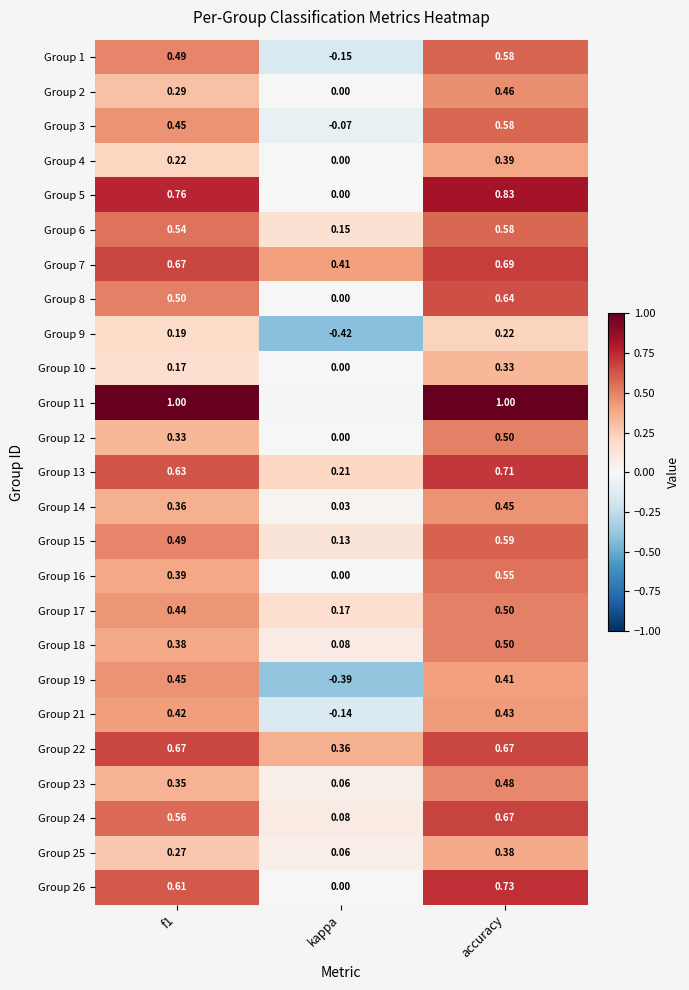

Where is Group 10 nearest to the value 0?

kappa